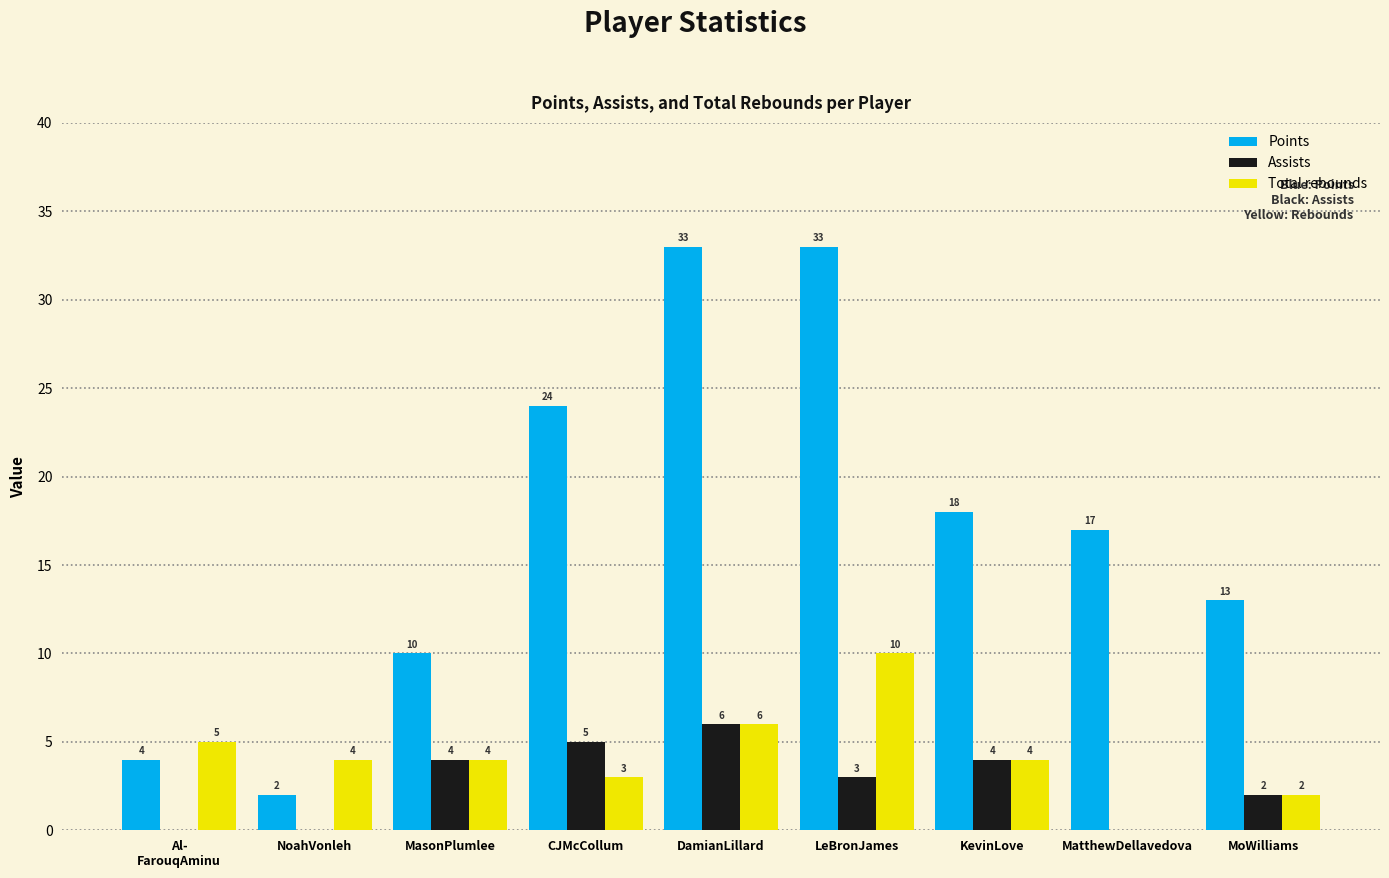

What is the sum of all Total rebounds values?

38